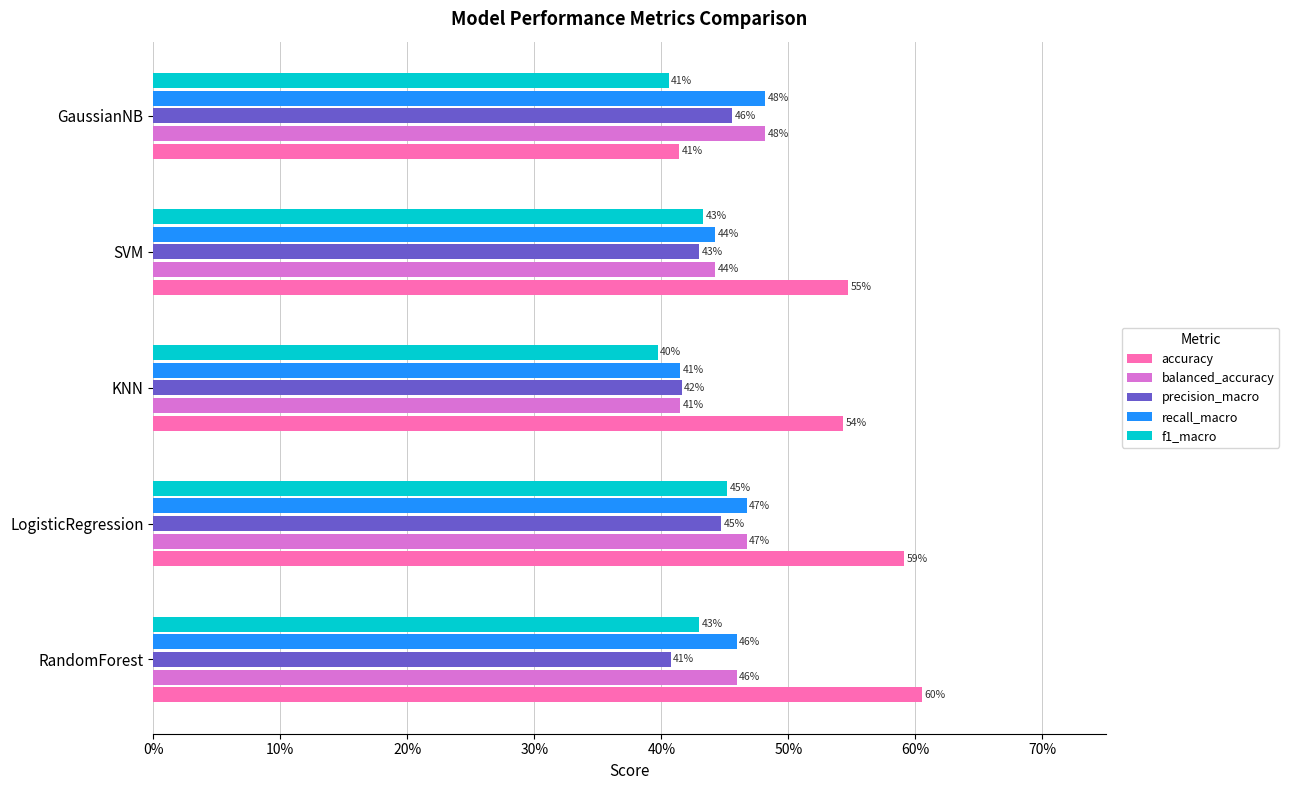

What are all the series names shown in the legend?

accuracy, balanced_accuracy, precision_macro, recall_macro, f1_macro